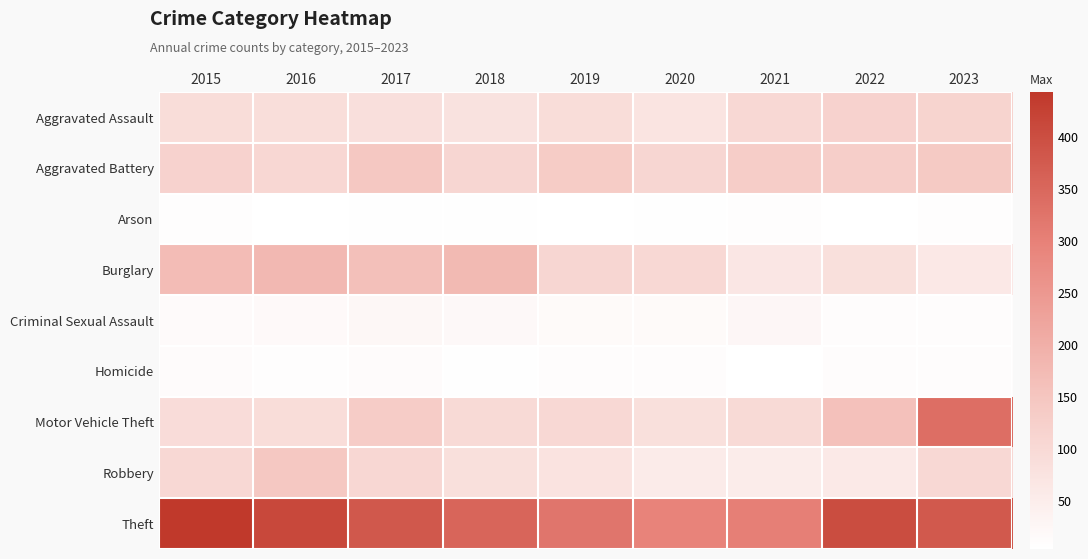

What is the maximum value shown in the chart?

443